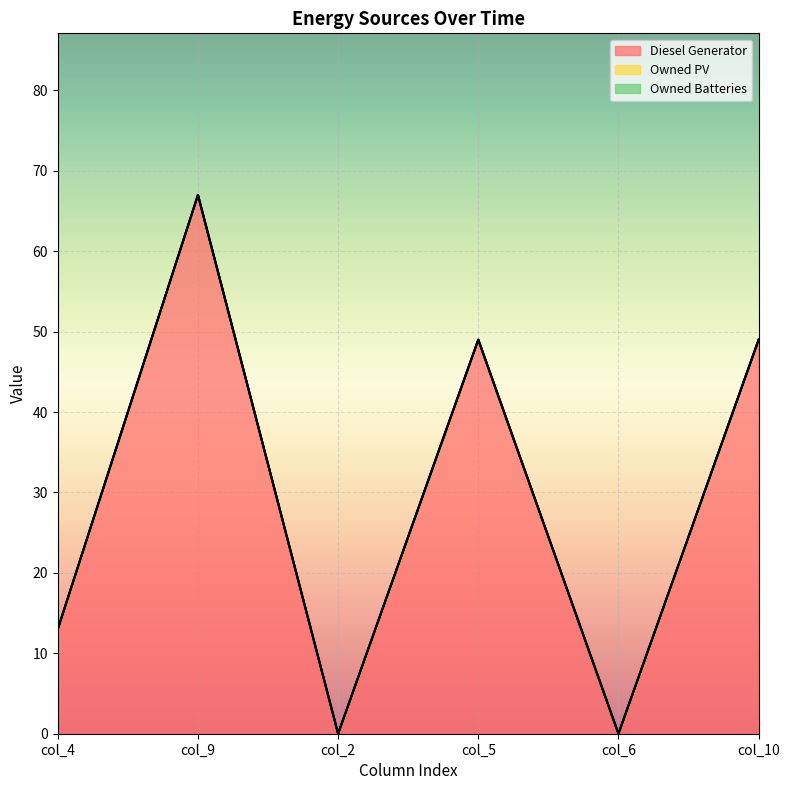

Is the value of Owned Batteries at col_10 greater than the value of Owned PV at col_5?

No